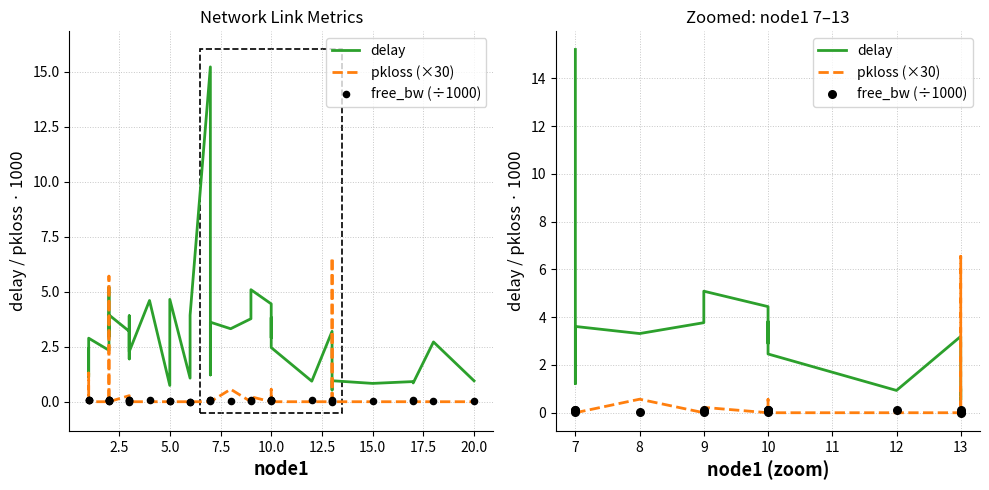

Which series contains the lowest Y value?

pkloss (×30)